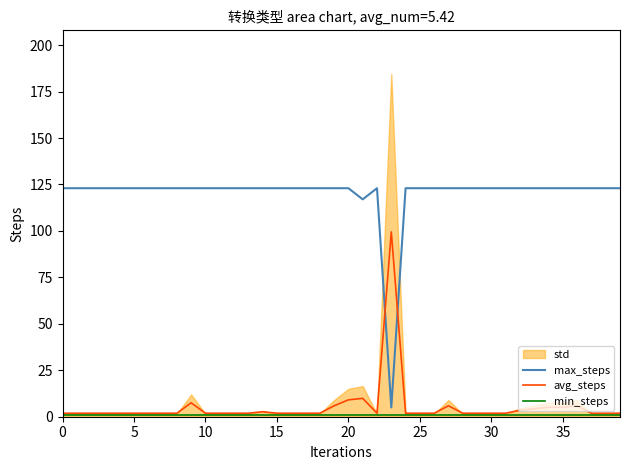

What is the maximum value for min_steps?

1.0